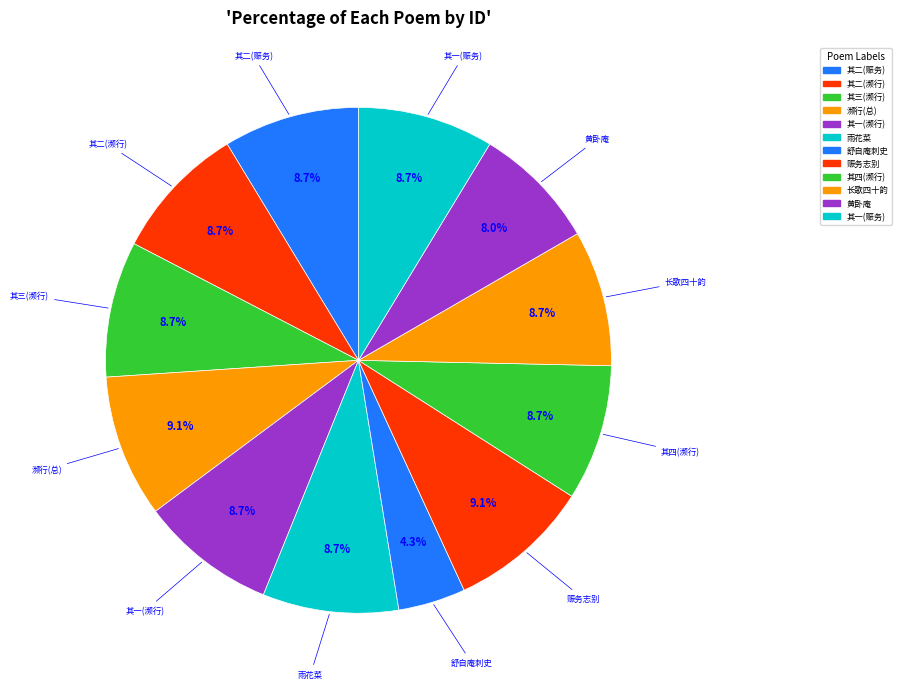

Which slice is the largest?

濒行蒋怿庵刺史徐幼眉大令施澹人沈荔江二巡检各以诗见遗分赠一律